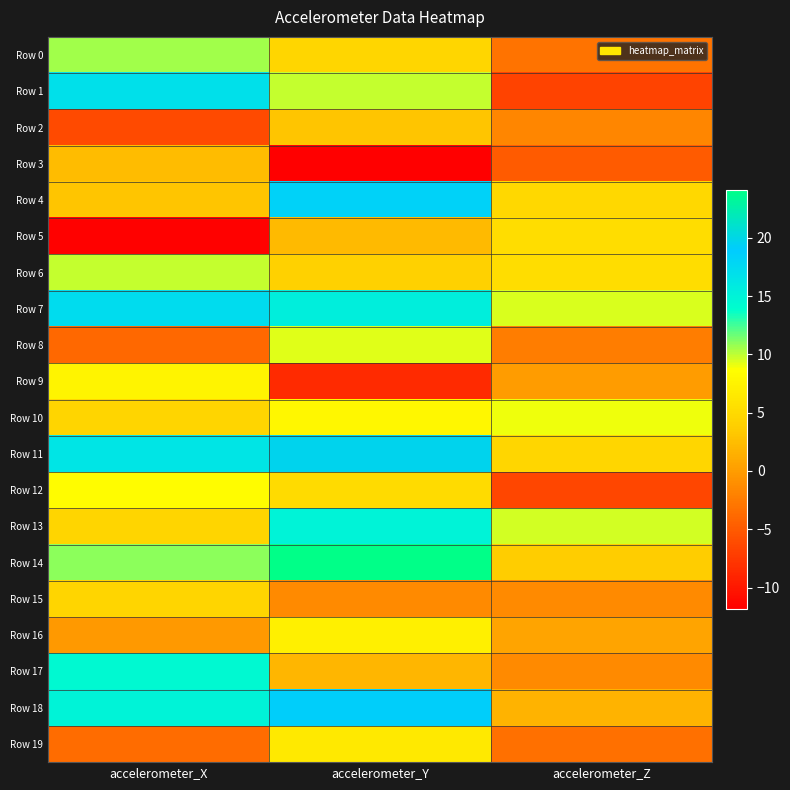

Which series has the widest spread of values?

Row 1